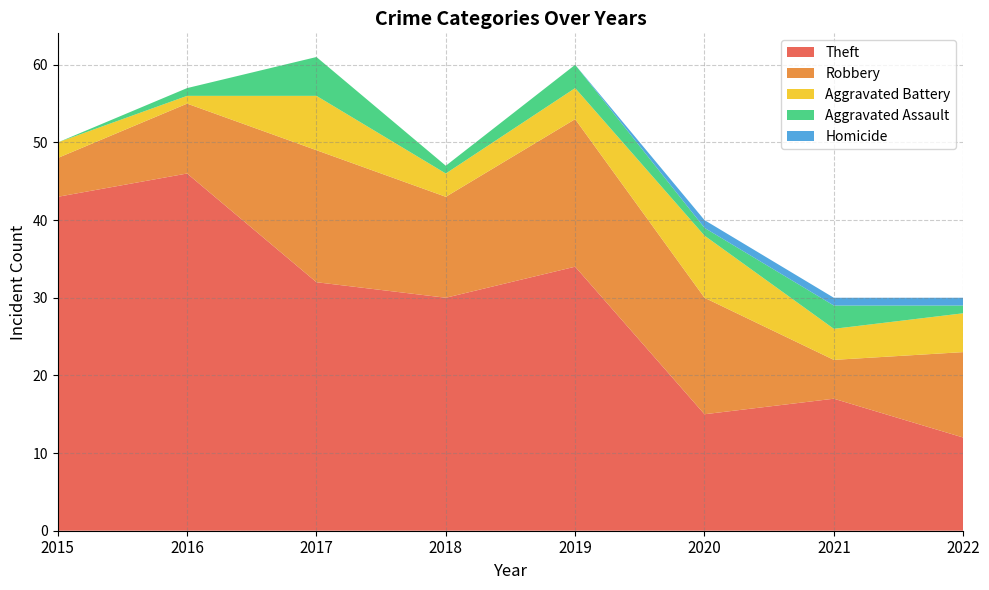

Reading left to right, what are all the values shown in this chart?

Theft: 2015=43	2016=46	2017=32	2018=30	2019=34	2020=15	2021=17	2022=12
Robbery: 2015=5	2016=9	2017=17	2018=13	2019=19	2020=15	2021=5	2022=11
Aggravated Battery: 2015=2	2016=1	2017=7	2018=3	2019=4	2020=8	2021=4	2022=5
Aggravated Assault: 2015=0	2016=1	2017=5	2018=1	2019=3	2020=1	2021=3	2022=1
Homicide: 2015=0	2016=0	2017=0	2018=0	2019=0	2020=1	2021=1	2022=1